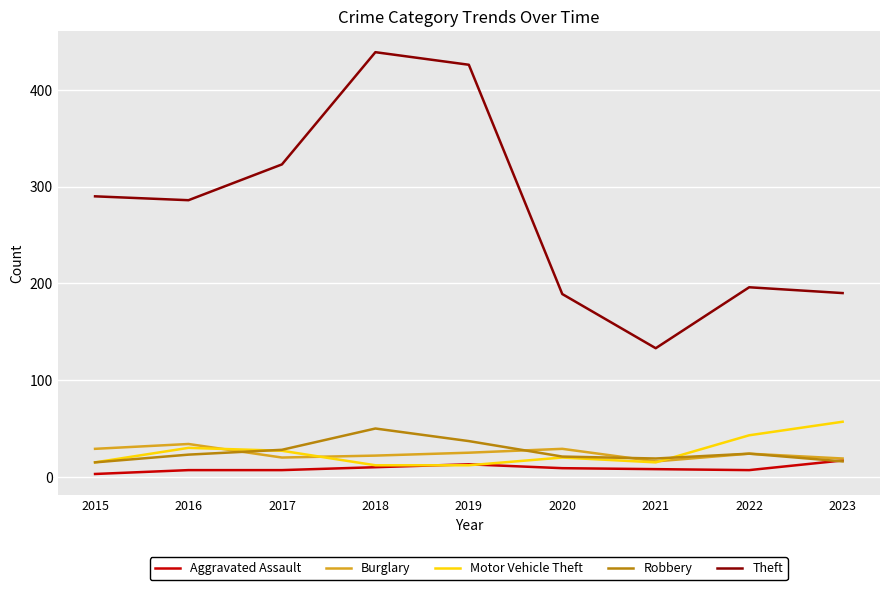

Which series has the widest spread of values?

Theft